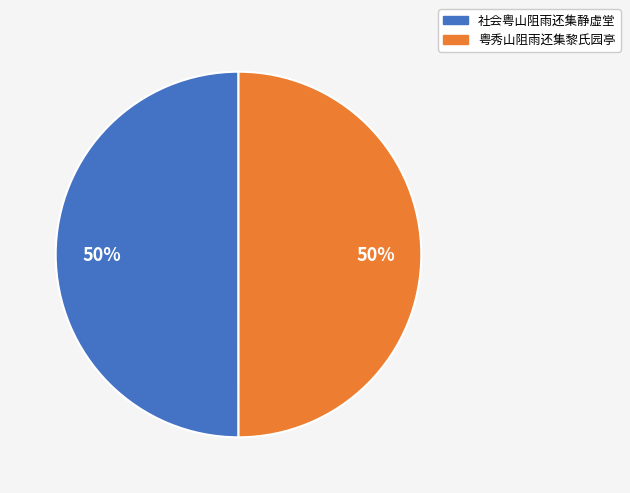

True or false: 粤秀山阻雨还集黎氏园亭 accounts for 61% of the total.

False